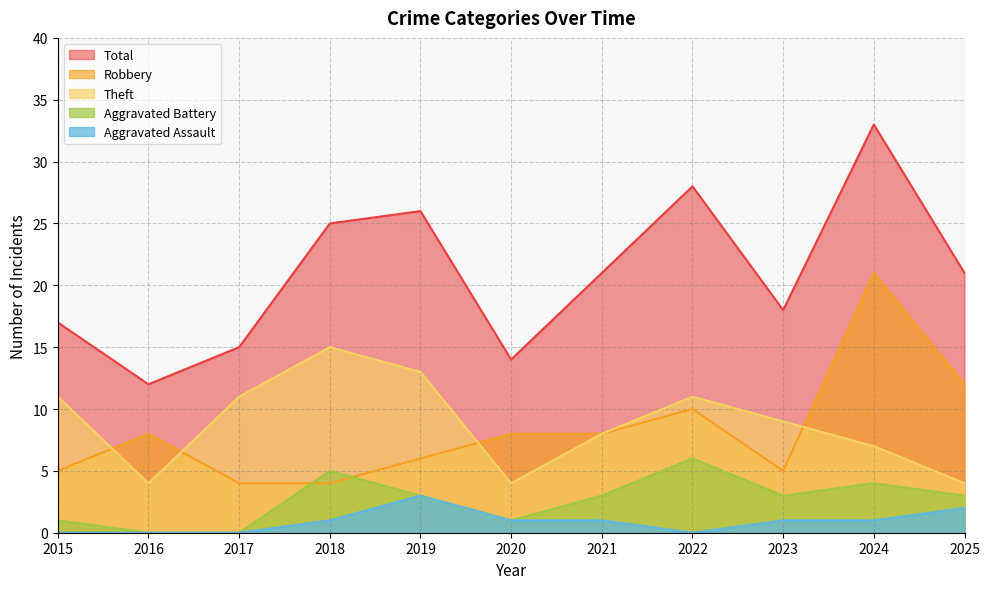

What is the value of the Robbery point at the 2nd from the left?

8